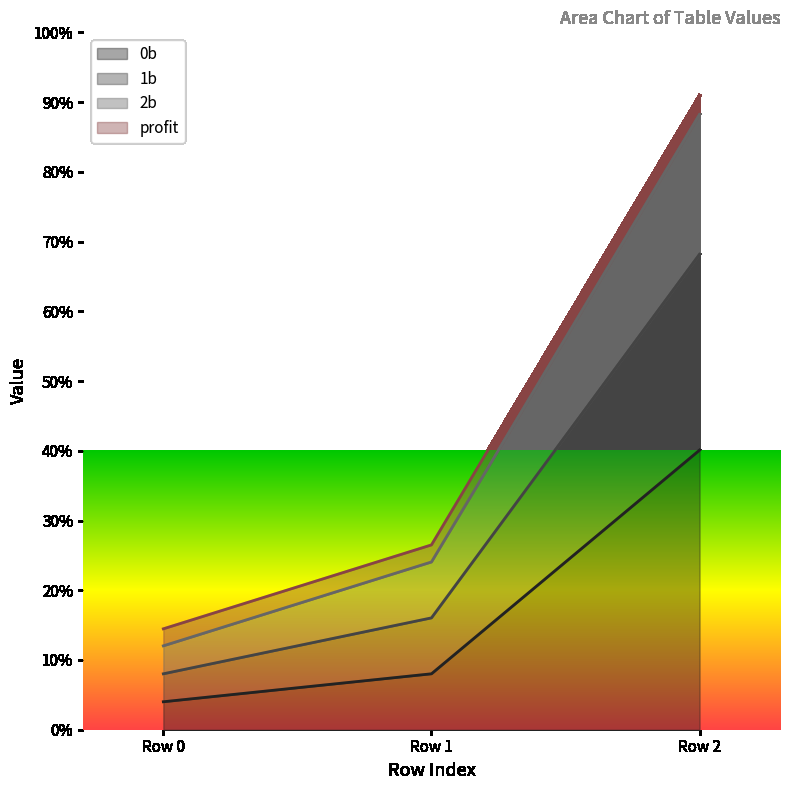

What are all the series names shown in the legend?

0b, 1b, 2b, profit